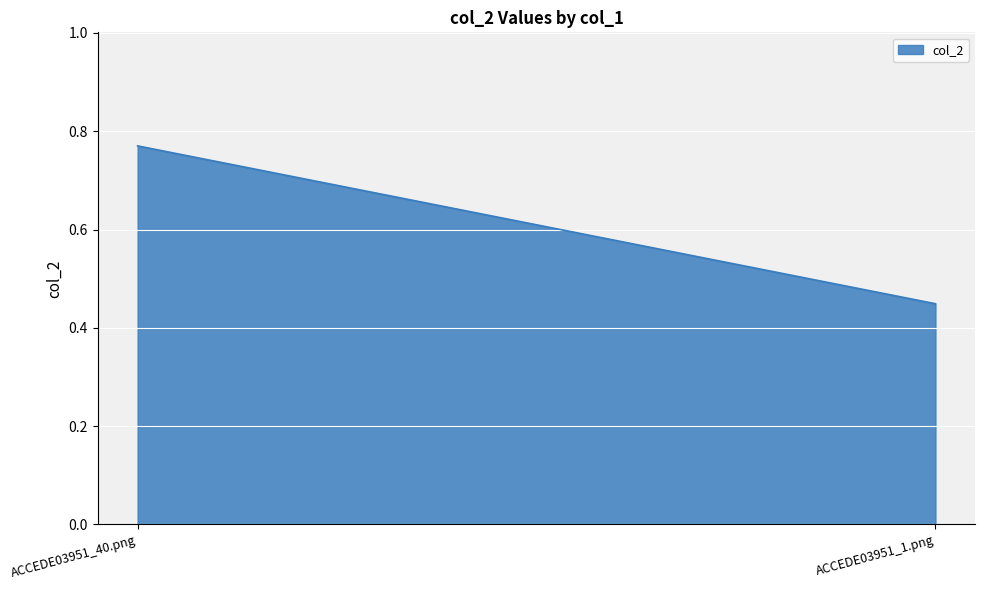

Reading right to left, extract all data points from this chart.

ACCEDE03951_1.png=0.4	ACCEDE03951_40.png=0.8